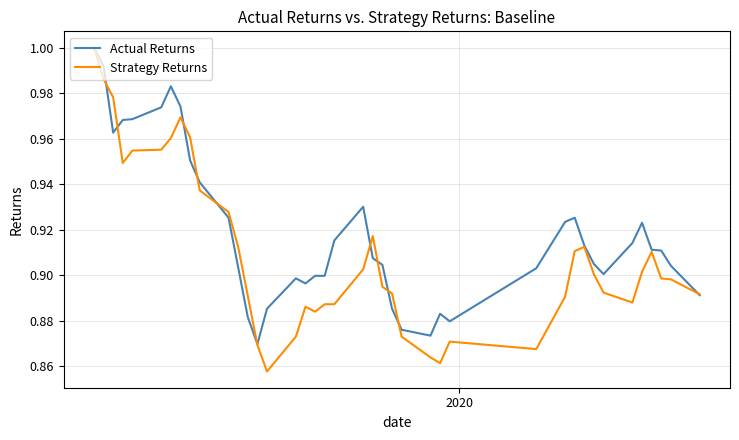

Which series has the largest total across all categories?

Actual Returns